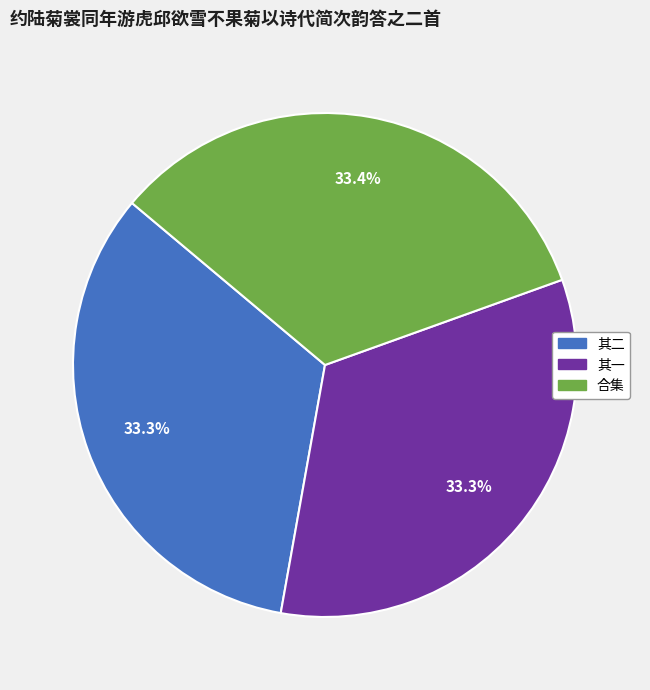

What is the total percentage of 合集 and 其一?

66.7%